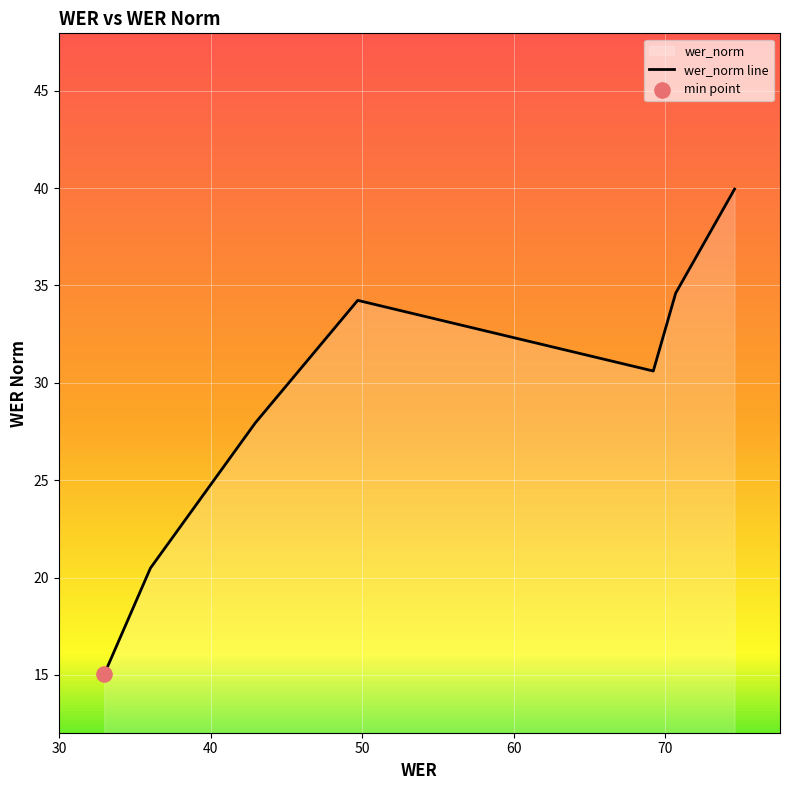

How many interior local peaks (higher than both neighbors) does the data have?

1